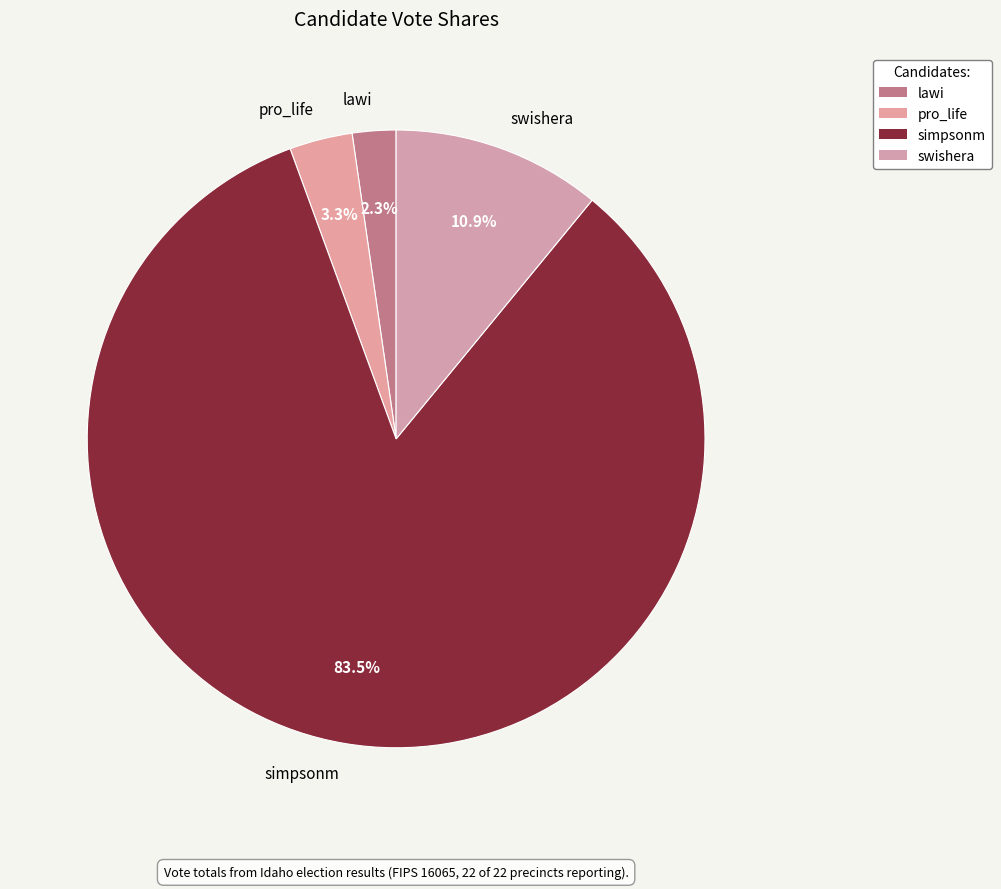

Which has a higher value, pro_life or lawi?

pro_life